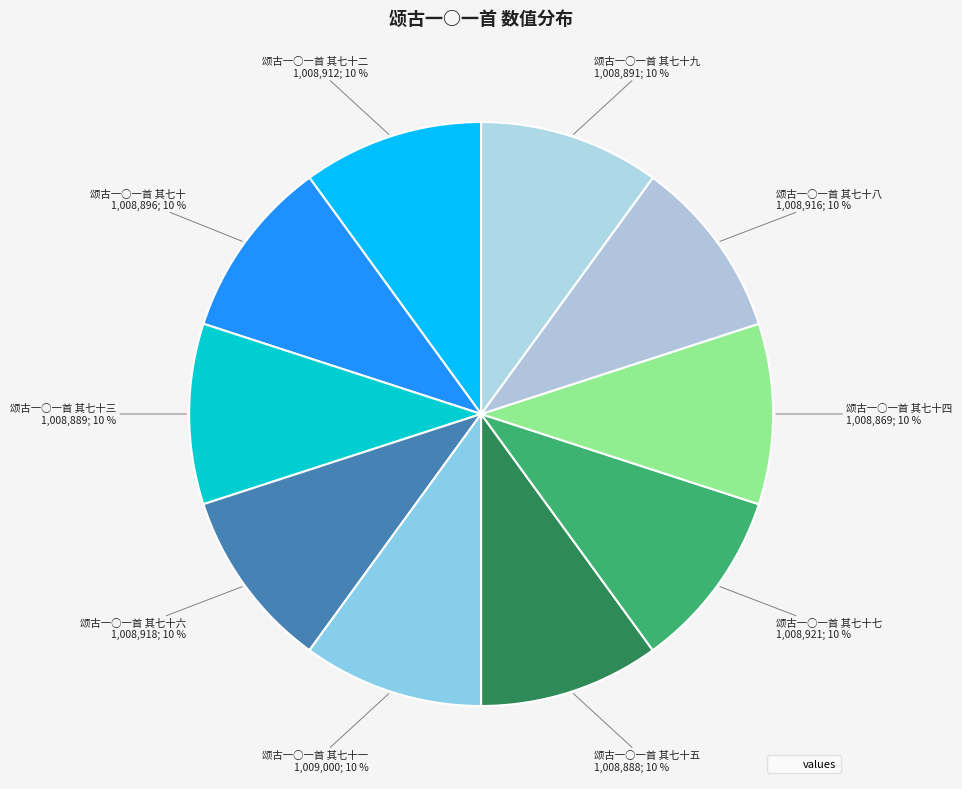

How many slices are in this pie chart?

10